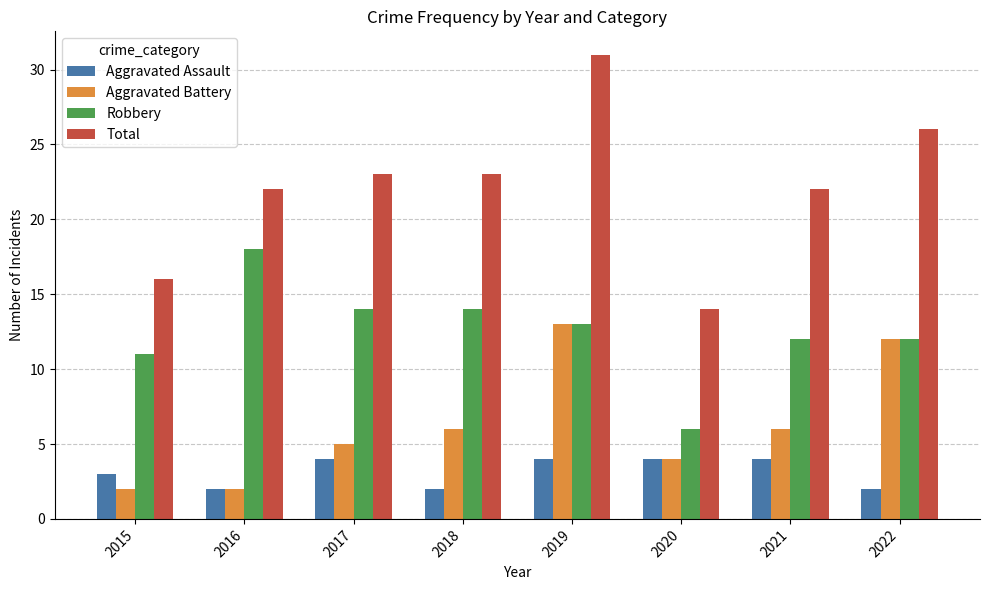

Reading left to right, extract all data points from this chart.

Aggravated Assault: 3	2	4	2	4	4	4	2
Aggravated Battery: 2	2	5	6	13	4	6	12
Robbery: 11	18	14	14	13	6	12	12
Total: 16	22	23	23	31	14	22	26